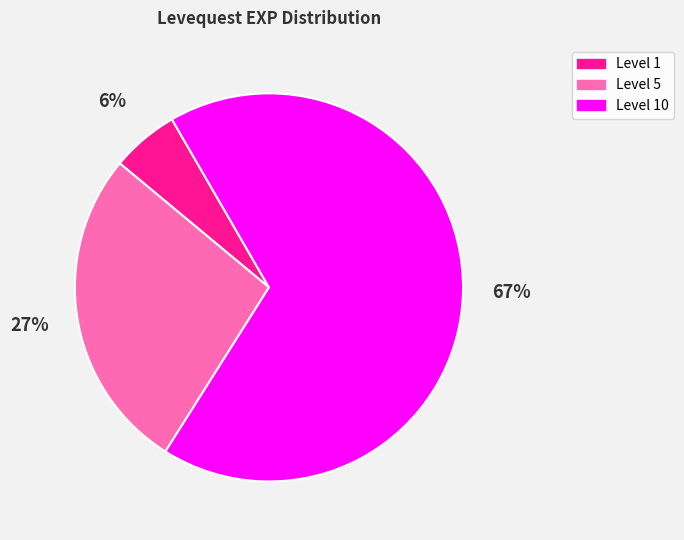

How many slices are in this pie chart?

3